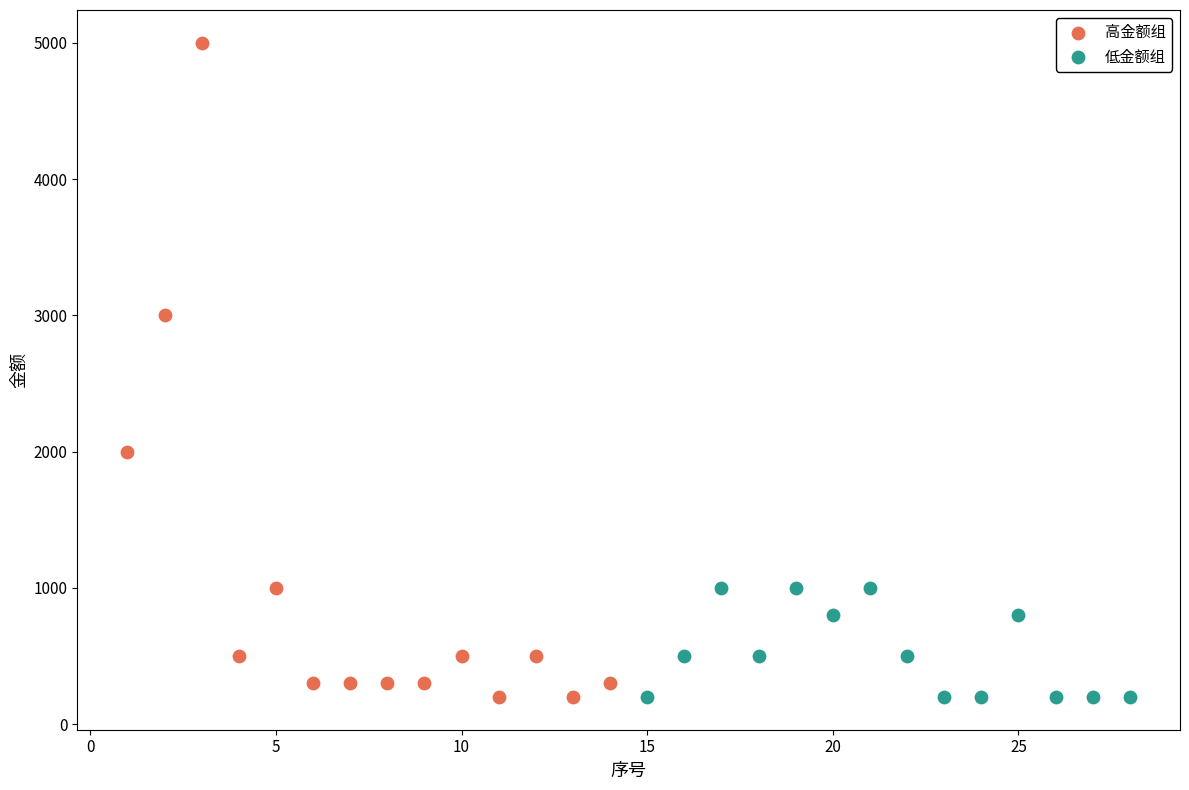

Which series contains the highest Y value?

高金额组